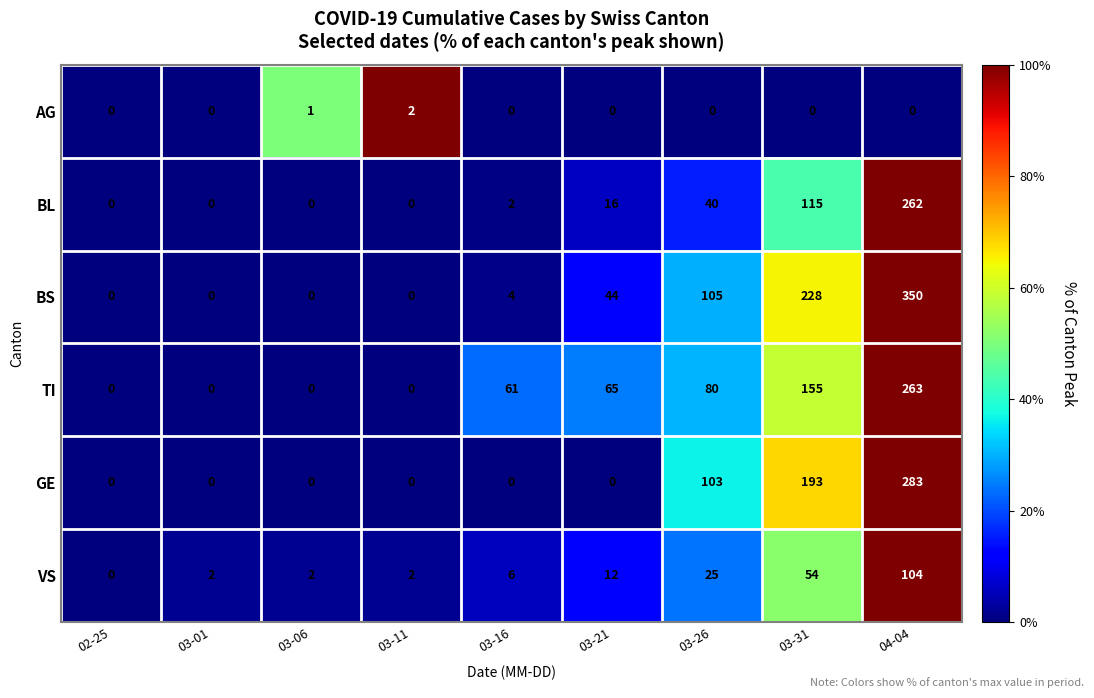

At which category is the sum across all series the highest?

04-04